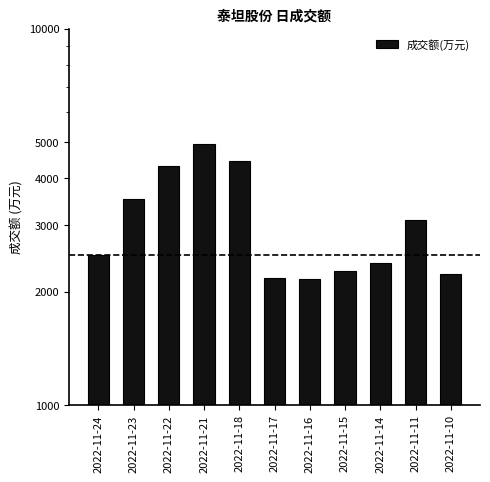

What is the difference between the values at 2022-11-21 and 2022-11-16?

2777